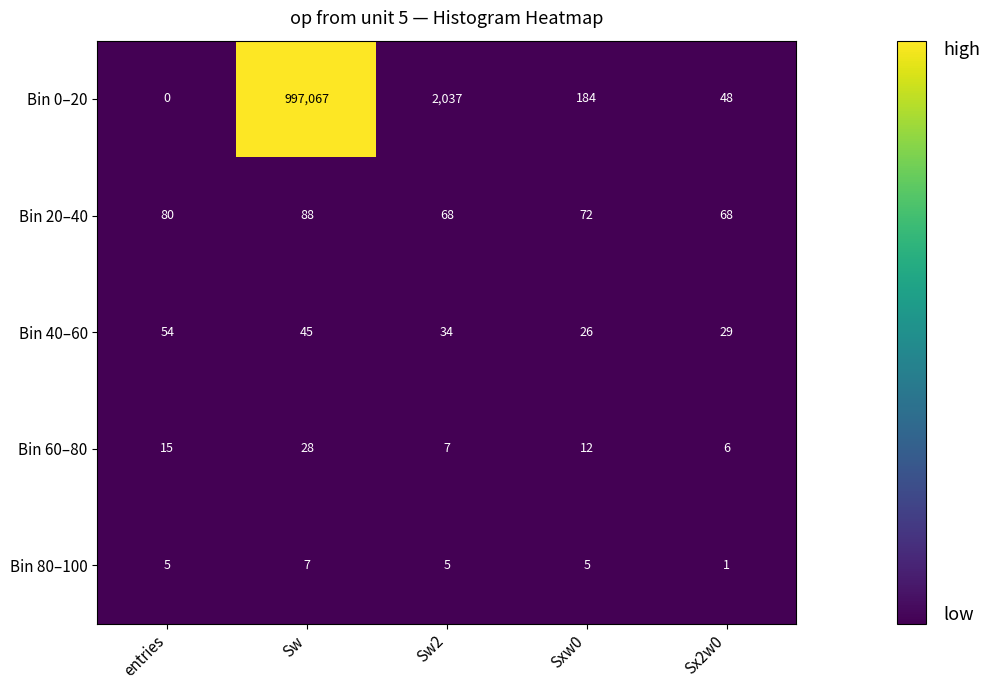

Which label corresponds to the smallest value in the chart?

entries